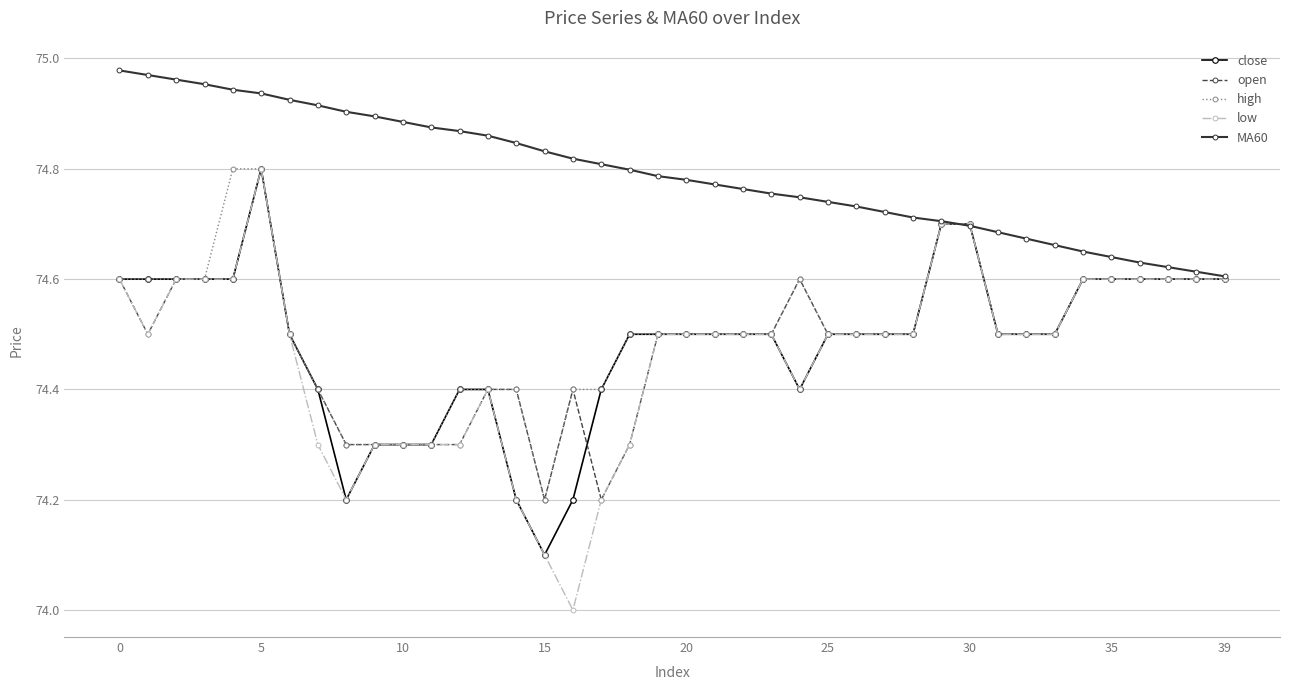

What is the sum of all MA60 values?

2991.7